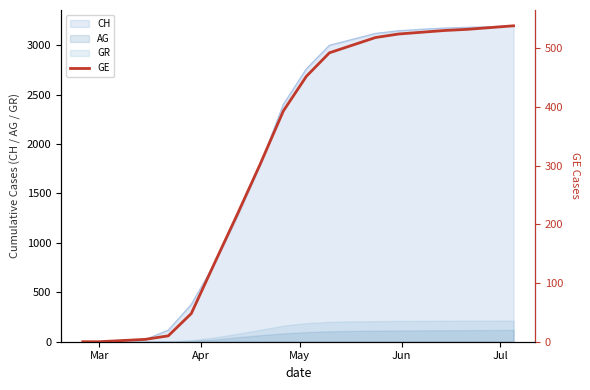

Is it true that the value at 5 is 31?

False